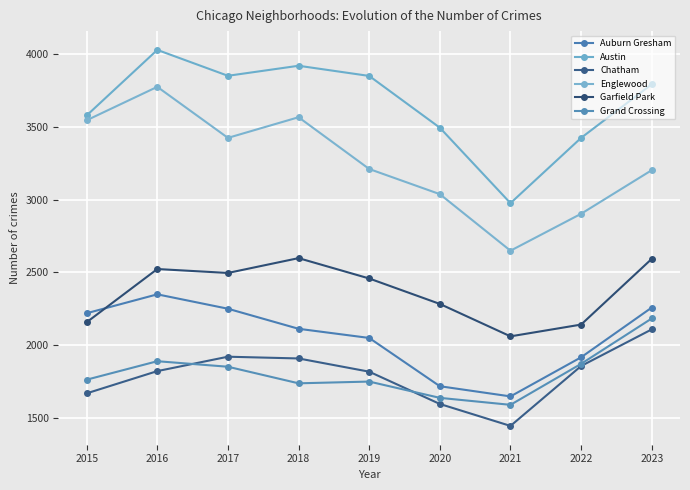

Is this an area chart (filled region under the line)?

No